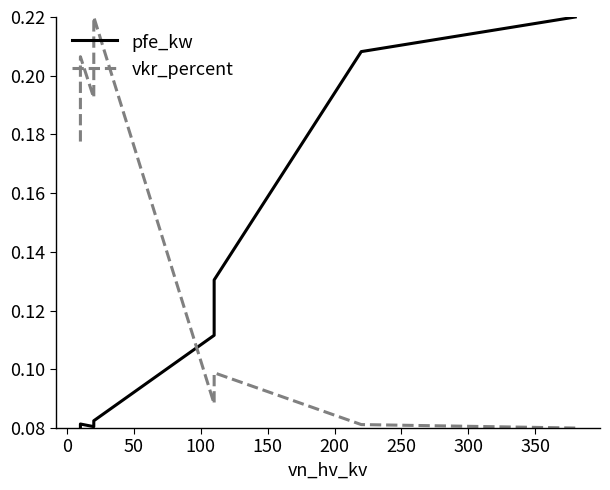

Does the chart have visible grid lines?

No